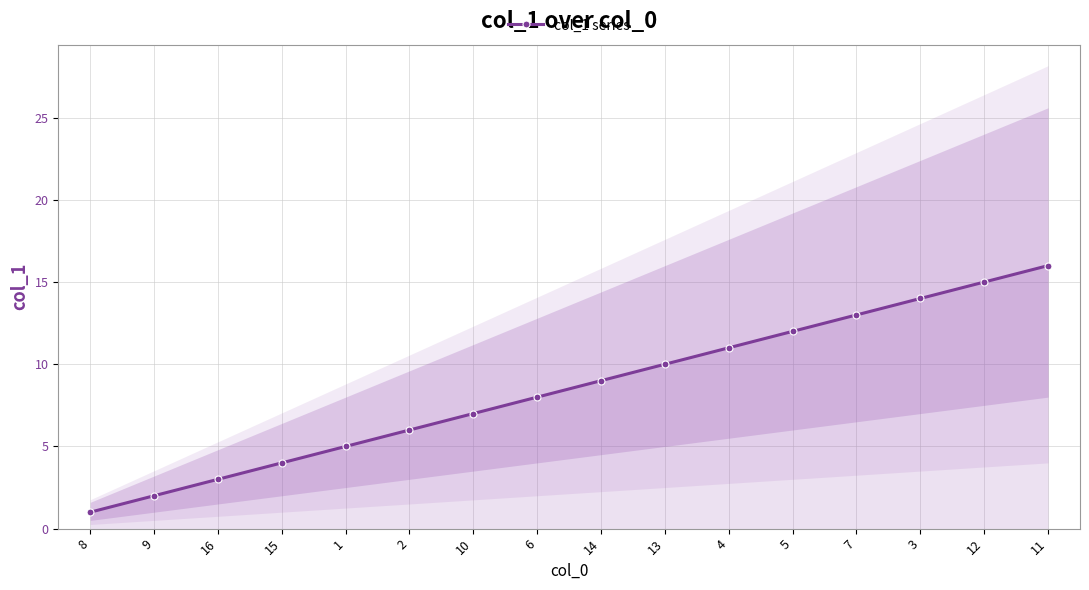

Rank the categories by value from lowest to highest.

8, 9, 16, 15, 1, 2, 10, 6, 14, 13, 4, 5, 7, 3, 12, 11